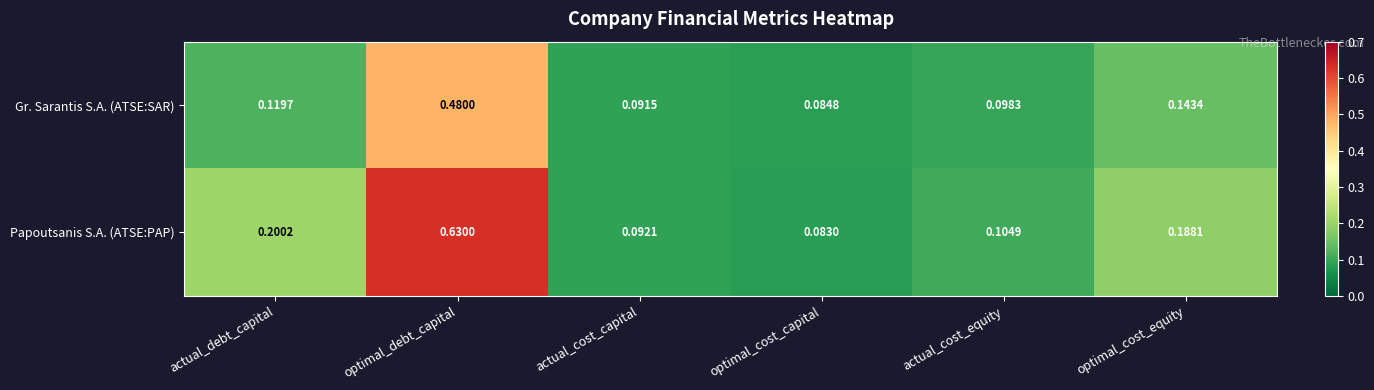

Between actual_cost_capital and optimal_cost_capital, which series saw the biggest shift?

Papoutsanis S.A. (ATSE:PAP)